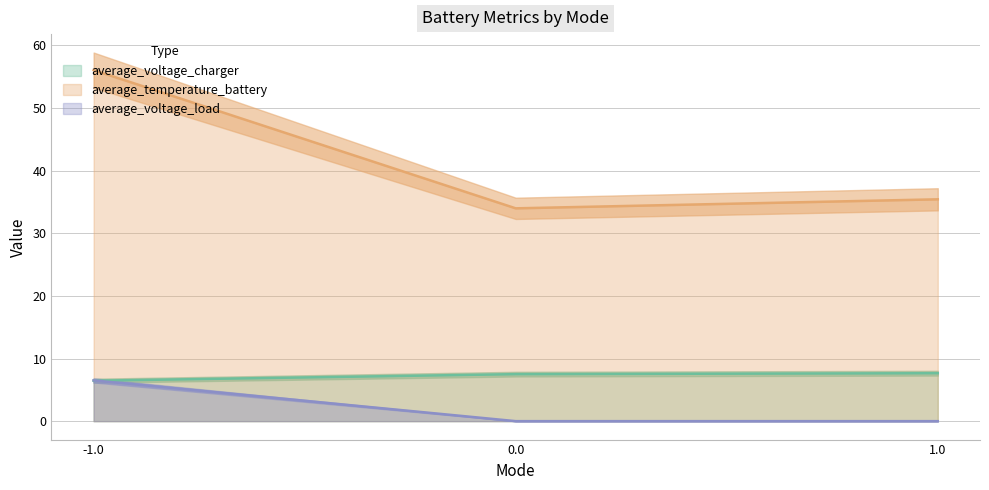

How many lines are shown in the chart?

3